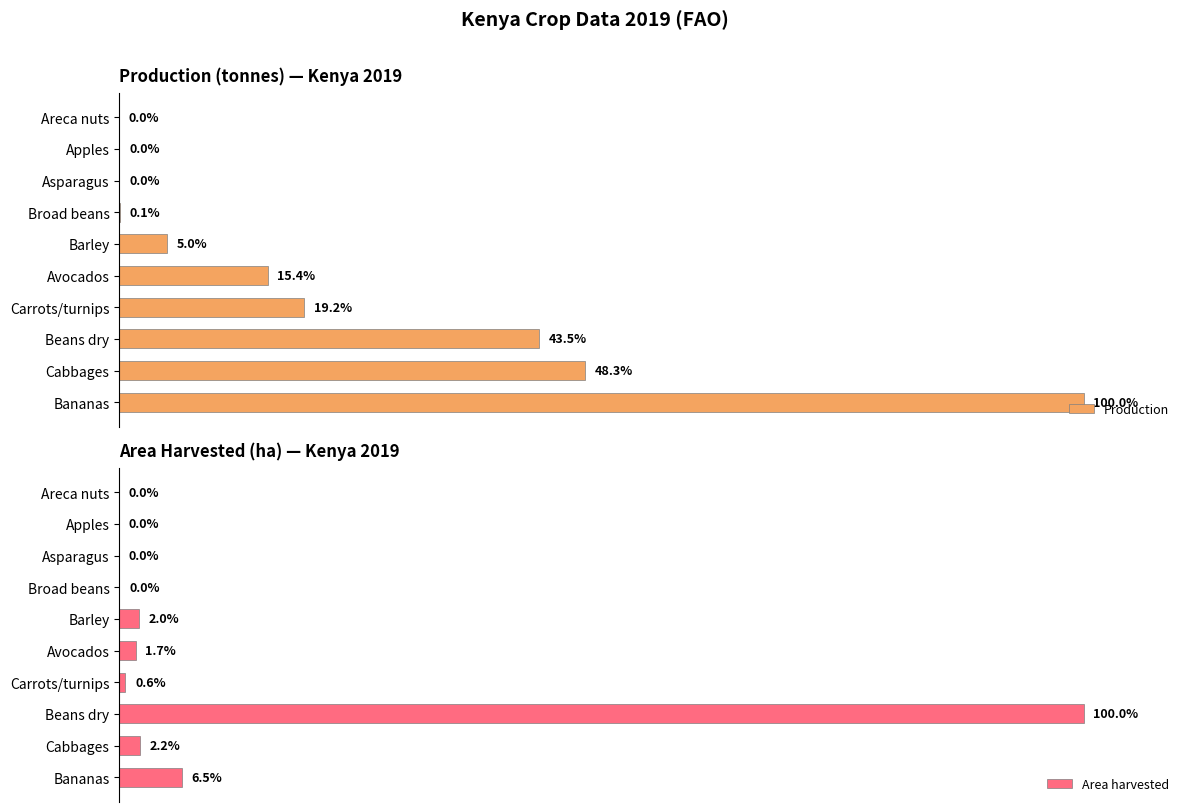

What is the average value of the Production series?

23.2